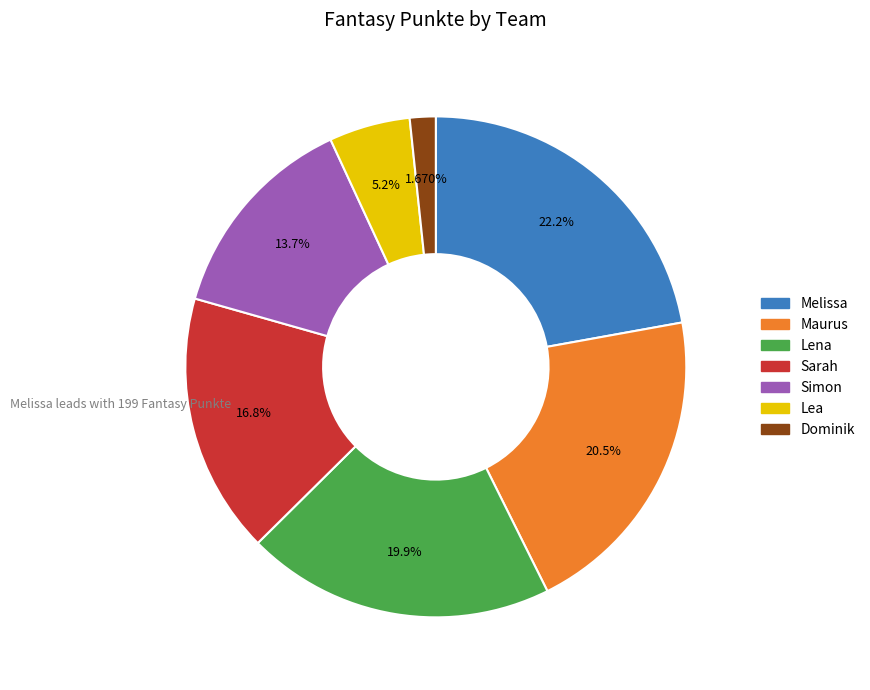

The Simon slice represents 7% of the pie. True or false?

False